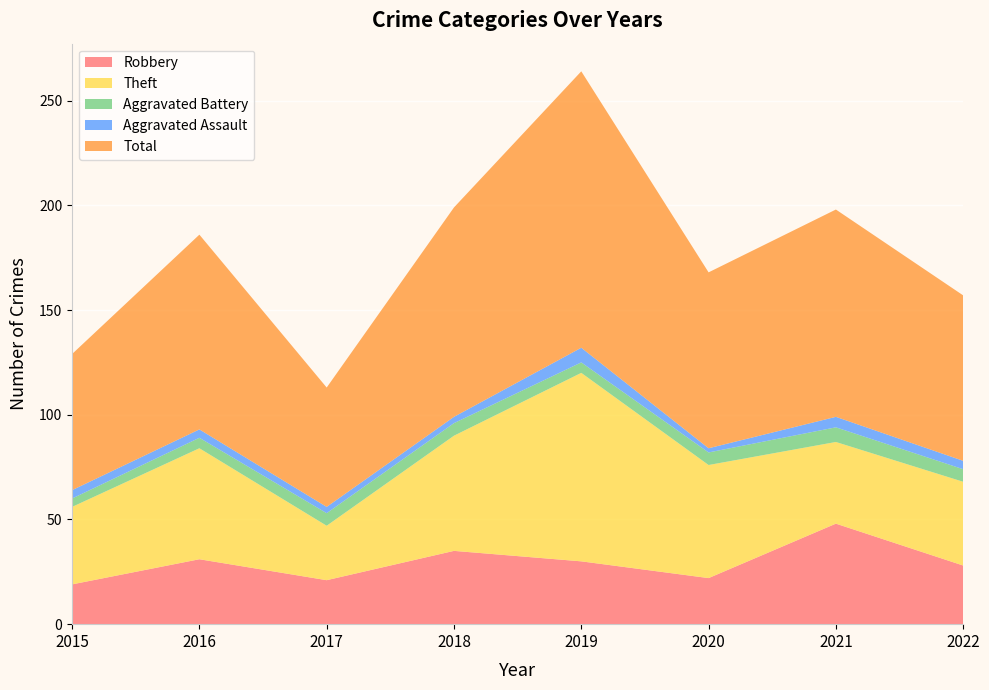

Reading left to right, list all the values displayed in this chart.

Robbery: 2015=19	2016=31	2017=21	2018=35	2019=30	2020=22	2021=48	2022=28
Theft: 2015=37	2016=53	2017=26	2018=55	2019=90	2020=54	2021=39	2022=40
Aggravated Battery: 2015=4	2016=5	2017=6	2018=6	2019=5	2020=6	2021=7	2022=6
Aggravated Assault: 2015=4	2016=4	2017=3	2018=3	2019=7	2020=2	2021=5	2022=4
Total: 2015=65	2016=93	2017=57	2018=100	2019=132	2020=84	2021=99	2022=79